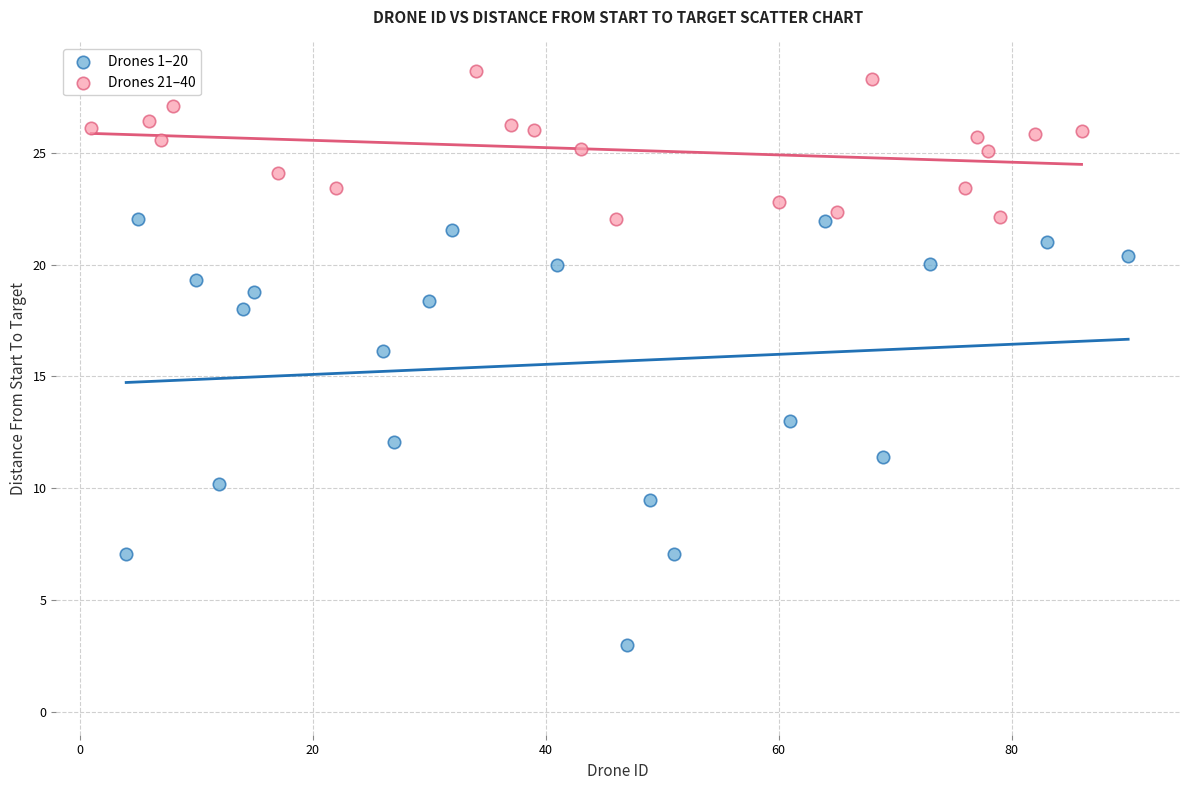

Which series has the widest spread of Y values?

Drones 1–20